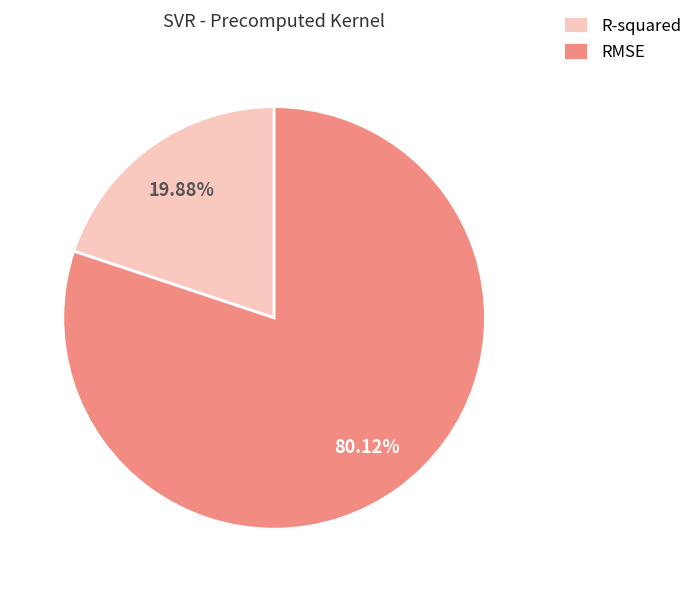

True or false: RMSE accounts for 94% of the total.

False